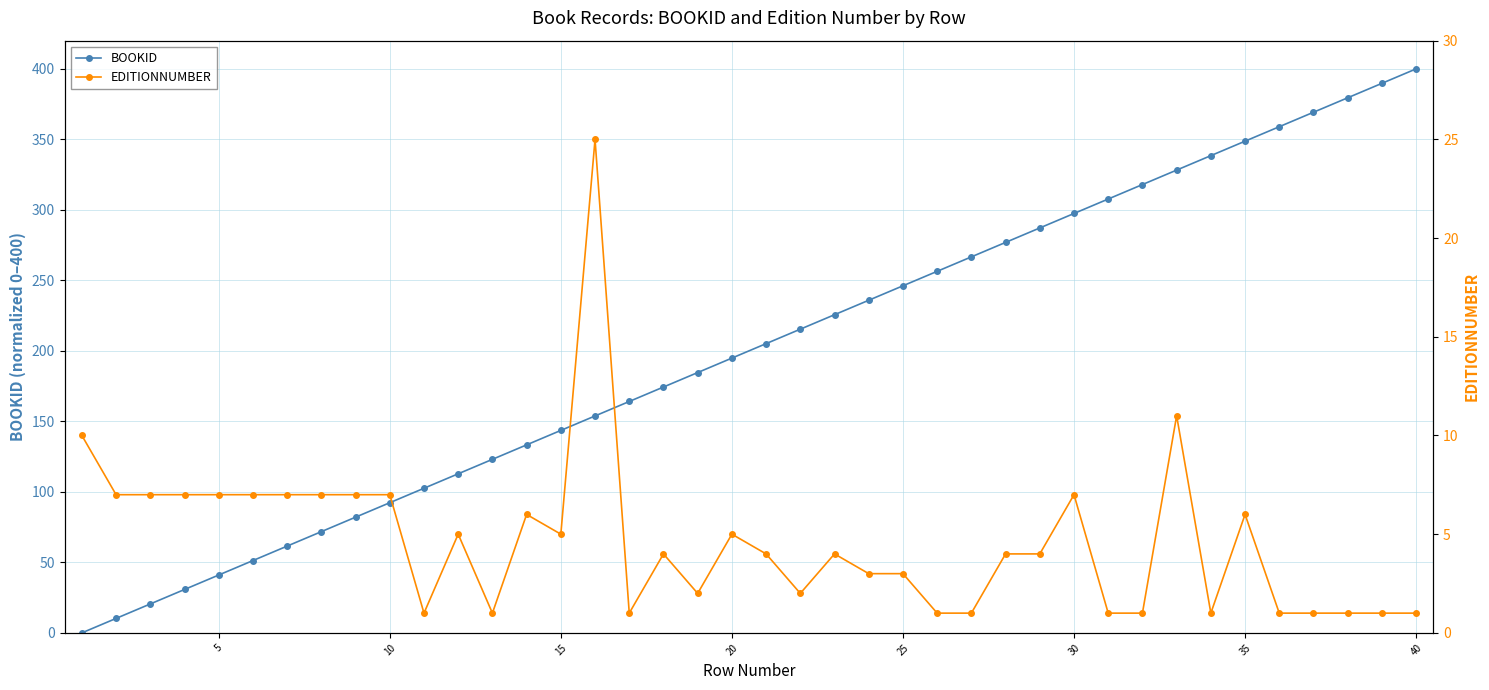

Which category has the highest value in the BOOKID series?

40